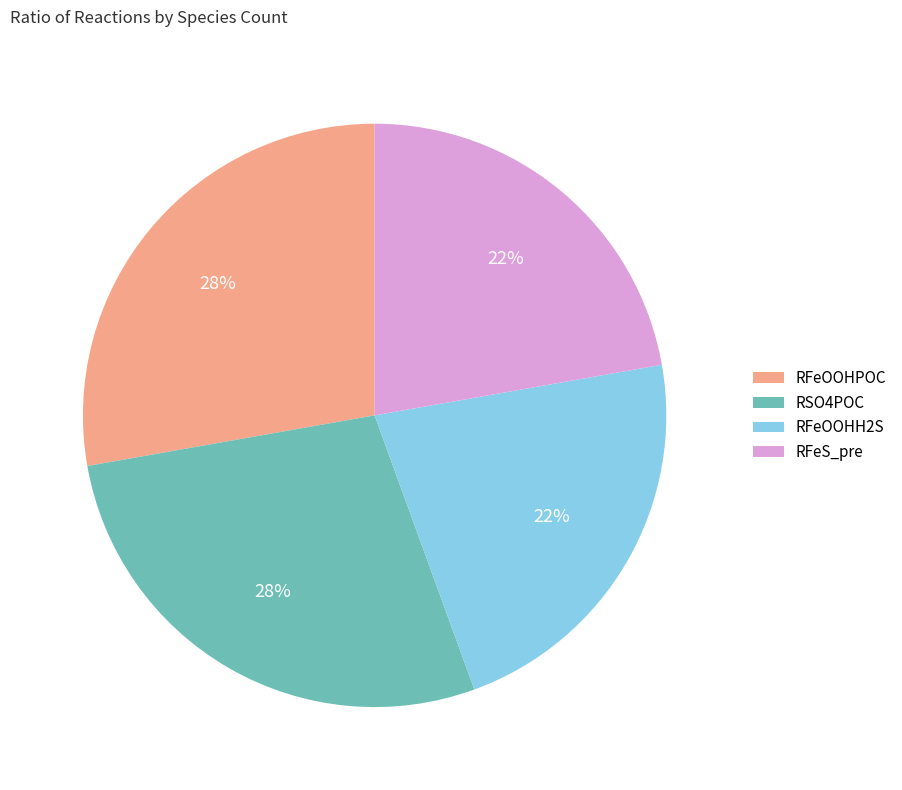

Is there any slice that represents more than half of the pie?

No